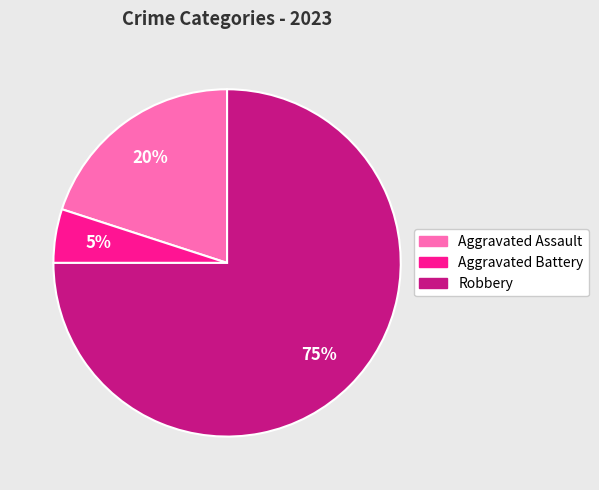

Which slice represents more than half of the pie?

Robbery